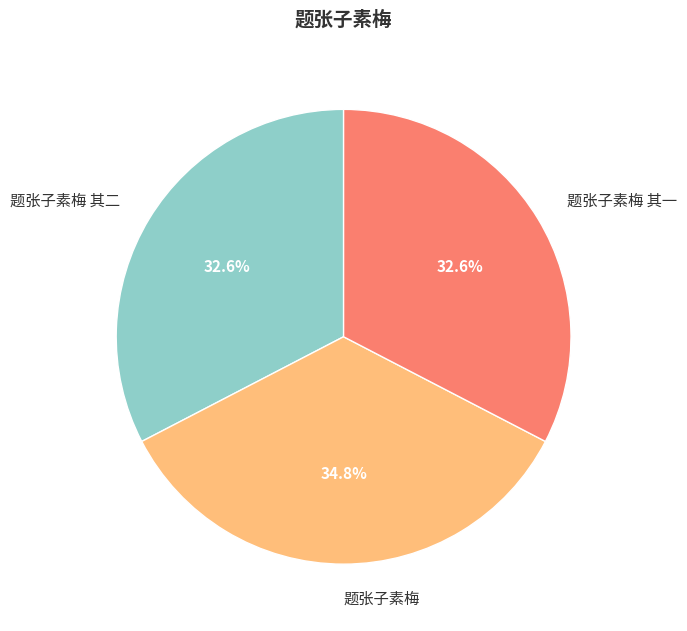

Which category has the biggest portion of the pie?

题张子素梅